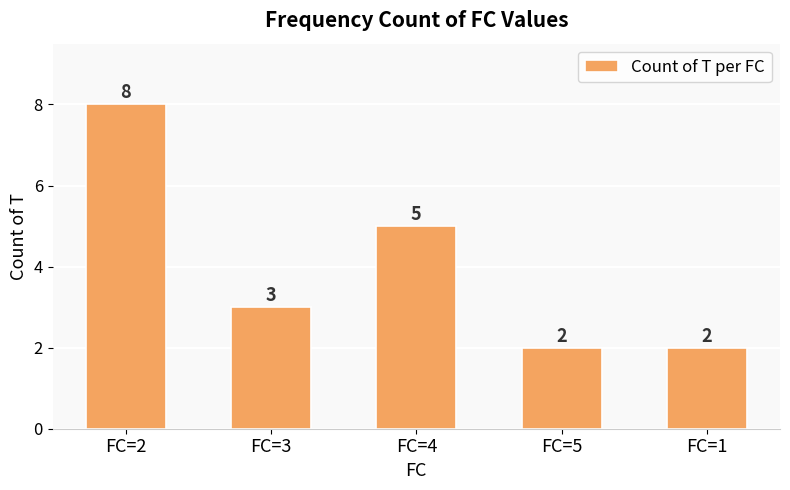

What is the change in value from FC=4 to FC=5?

-3